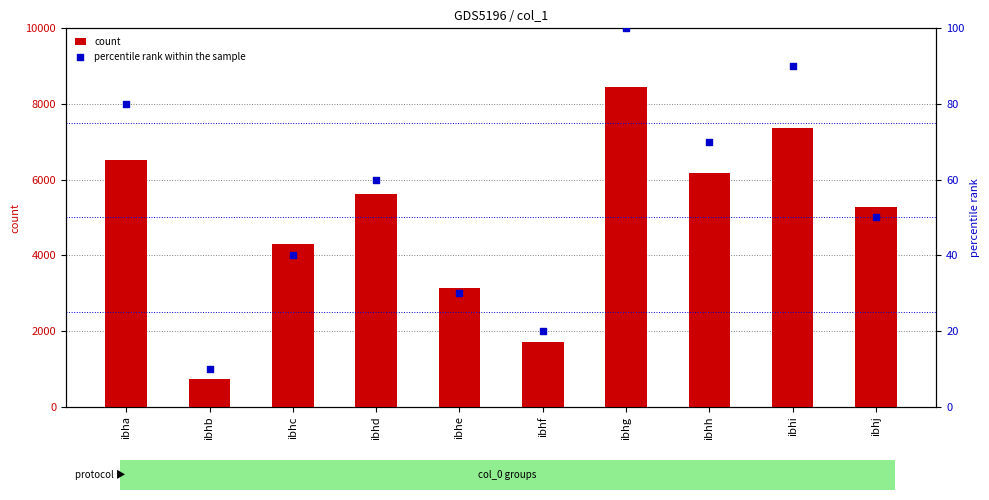

Which series contains the lowest Y value?

percentile rank within the sample